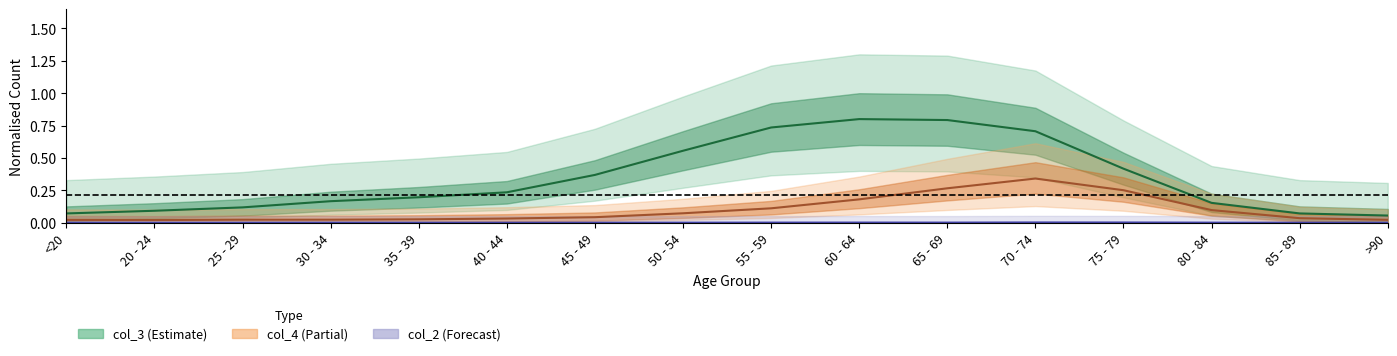

Reading right to left, transcribe all the data shown in this chart.

col_3: 0.1	0.1	0.2	0.4	0.7	0.8	0.8	0.7	0.6	0.4	0.2	0.2	0.2	0.1	0.1	0.1
col_4: 0.0	0.0	0.1	0.3	0.3	0.3	0.2	0.1	0.1	0.0	0.0	0.0	0.0	0.0	0.0	0.0
col_2: 0.0	0.0	0.0	0.0	0.0	0.0	0.0	0.0	0.0	0.0	0.0	0.0	0.0	0.0	0.0	0.0